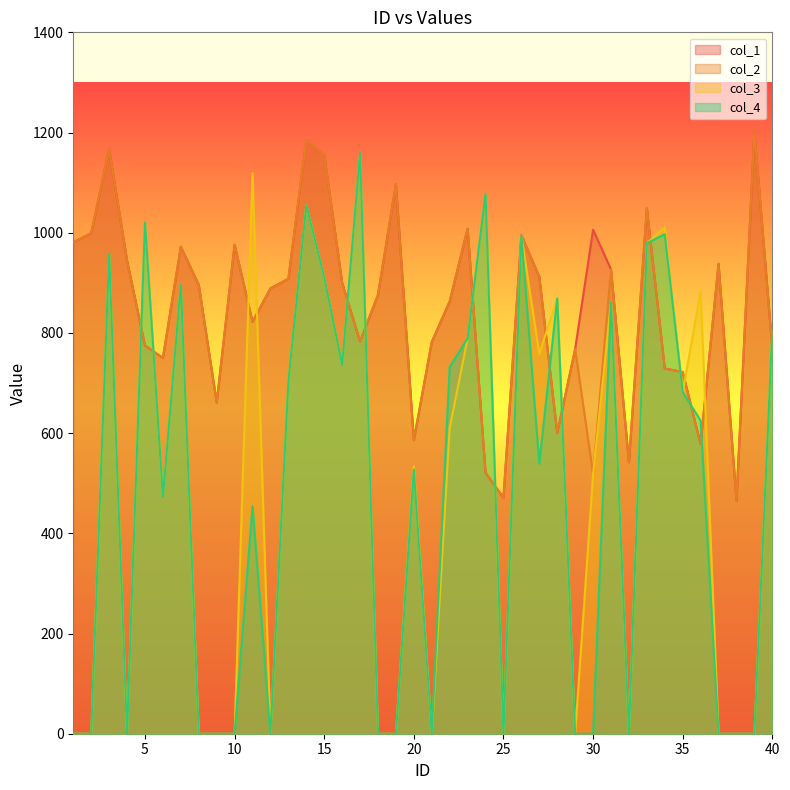

True or false: col_2 and col_4 cross at least once.

True